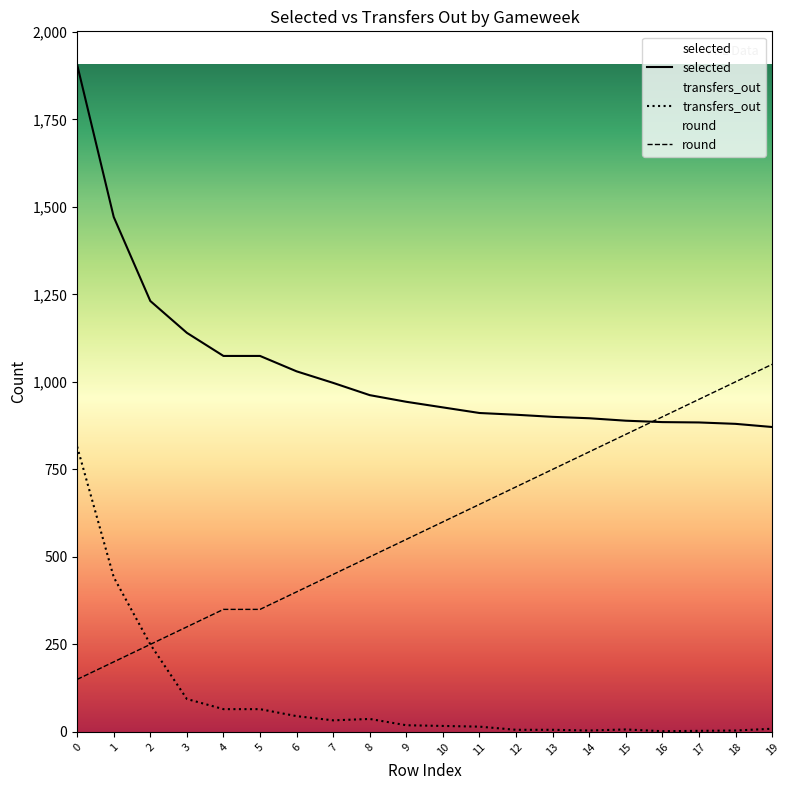

True or false: selected and transfers_out intersect in this chart.

False